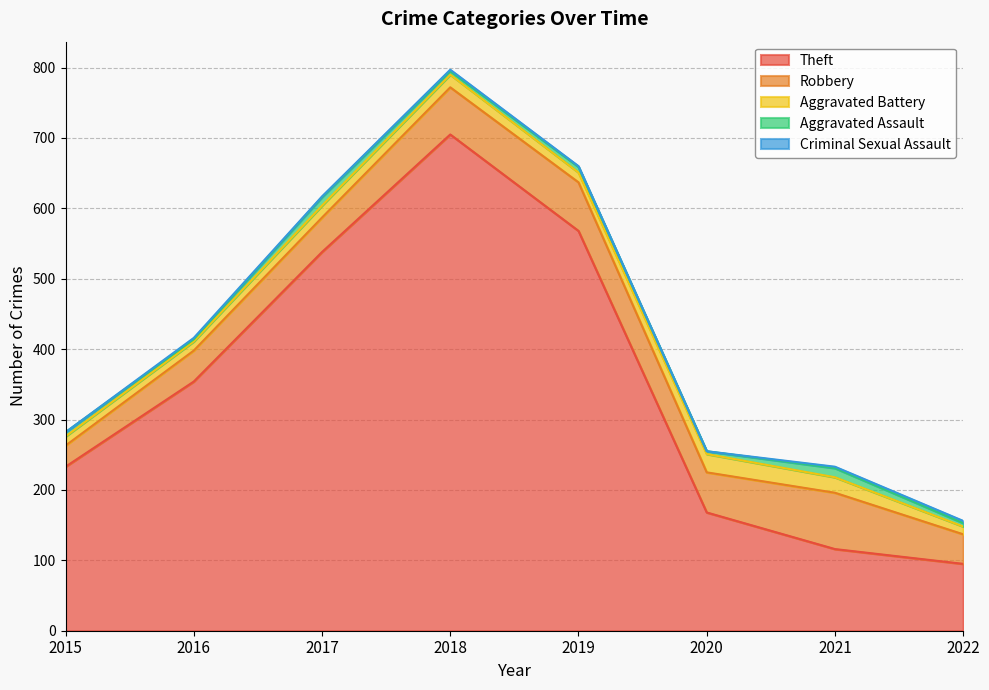

Which category has the highest value across all series?

2018